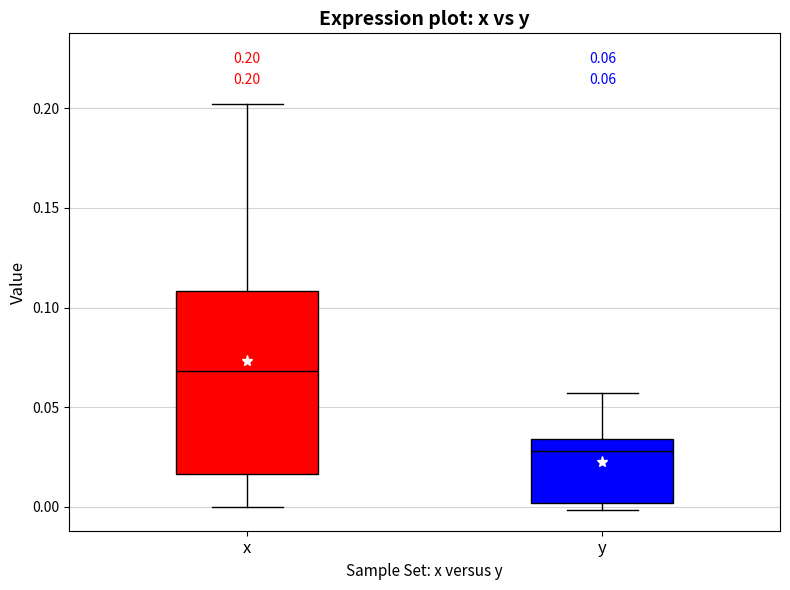

Comparing the boxes themselves (not the whiskers), which one is the tallest?

x